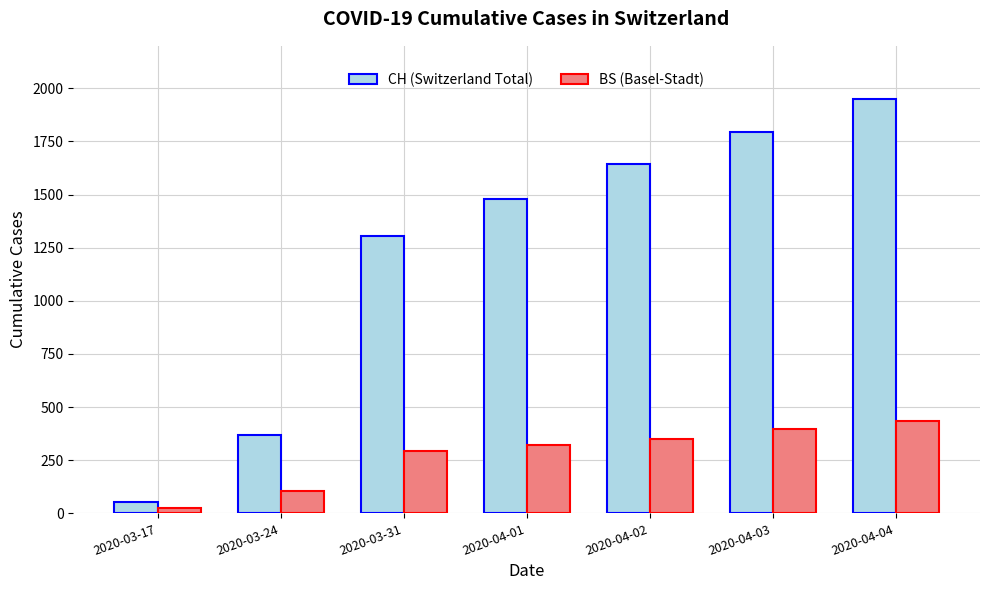

What position from the right is 2020-04-04?

1